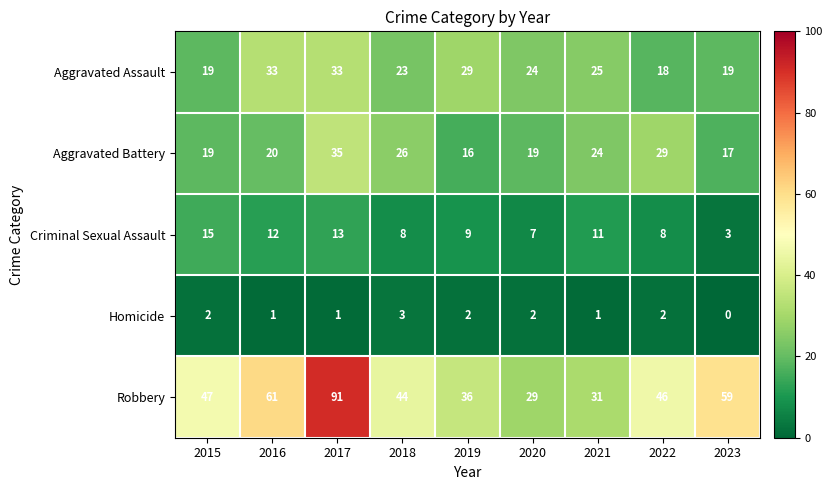

Which series has the widest spread of values?

Robbery